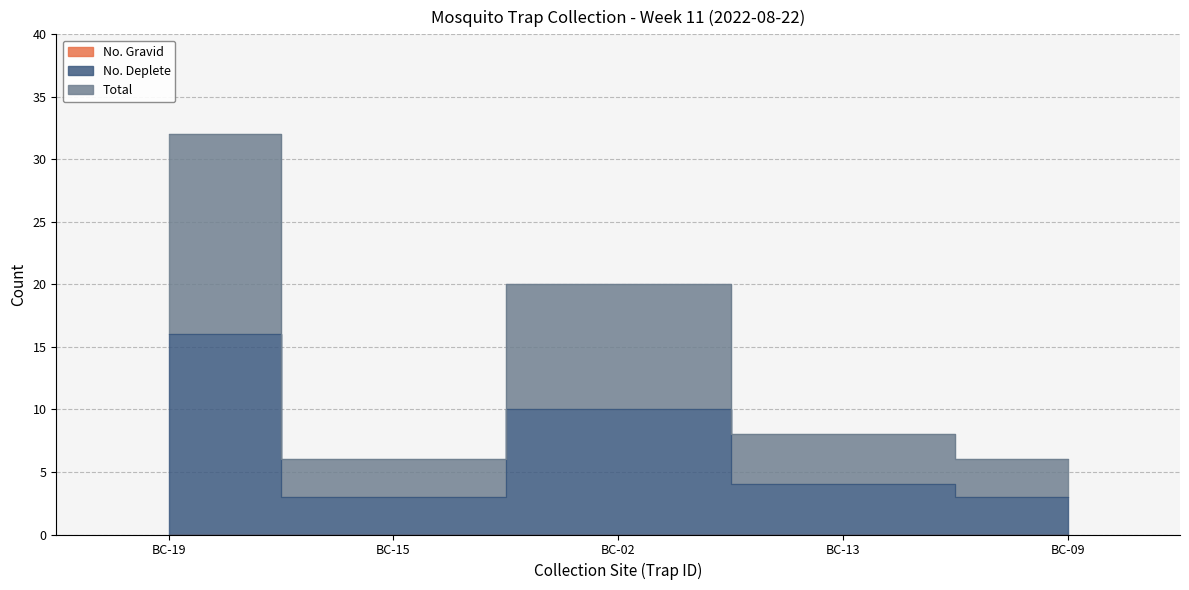

How many interior local peaks does the Total series have?

1